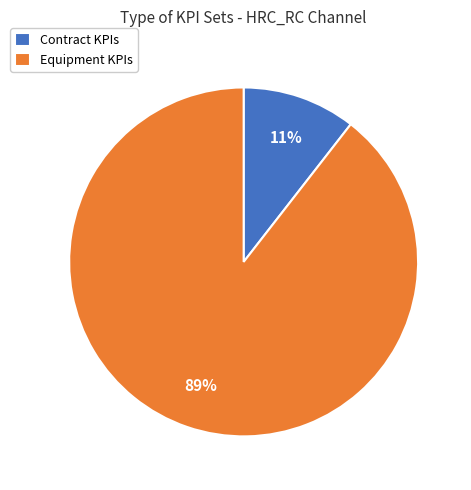

Does any single category account for the majority?

Yes